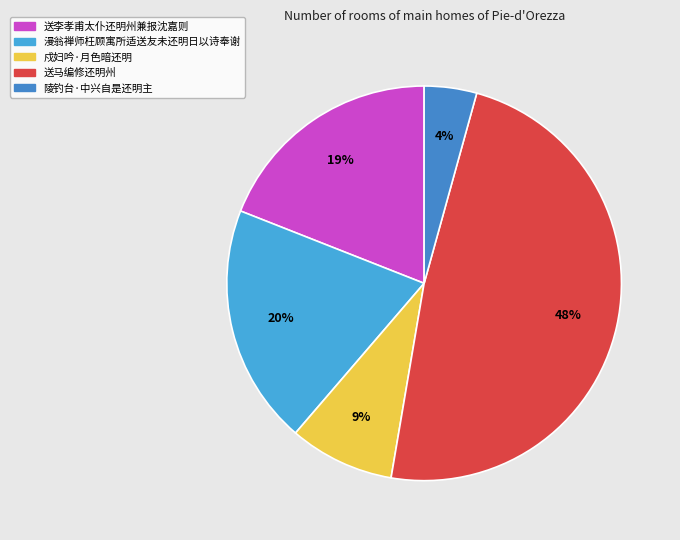

What percentage is the 送马编修还明州 slice, to the nearest percent?

48%